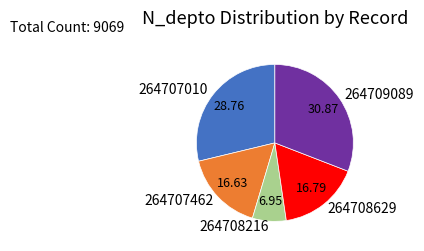

Combined, do 264709089 and 264707010 account for over 50%?

Yes